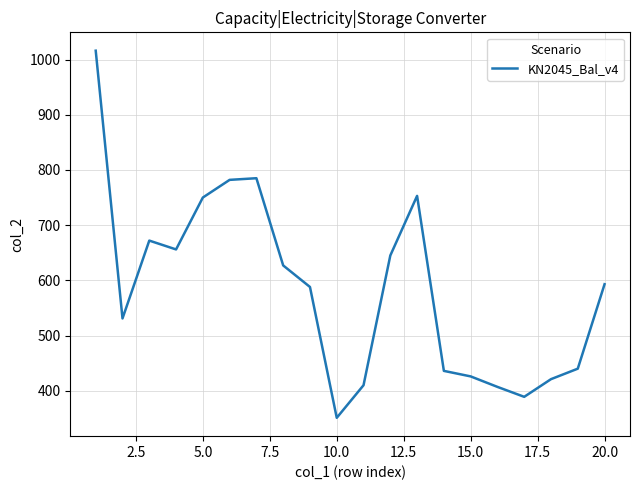

Reading left to right, what are all the values shown in this chart?

1016	531	672	656	750	782	785	627	588	351	410	645	753	436	426	407	389	421	440	593